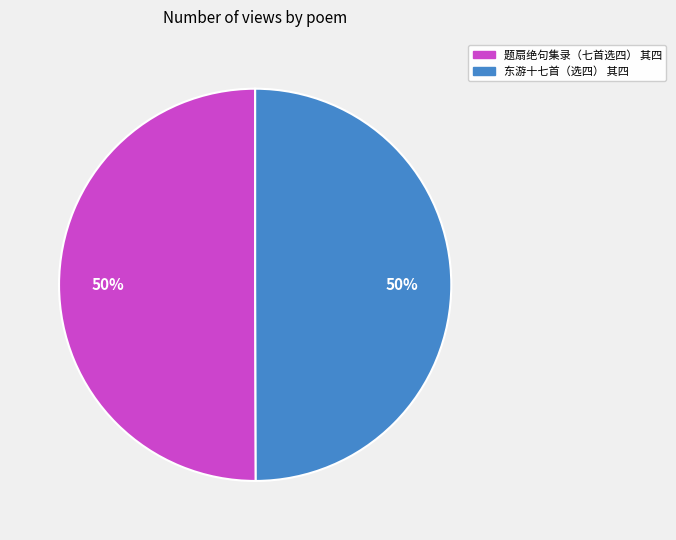

How many slices are in this pie chart?

2